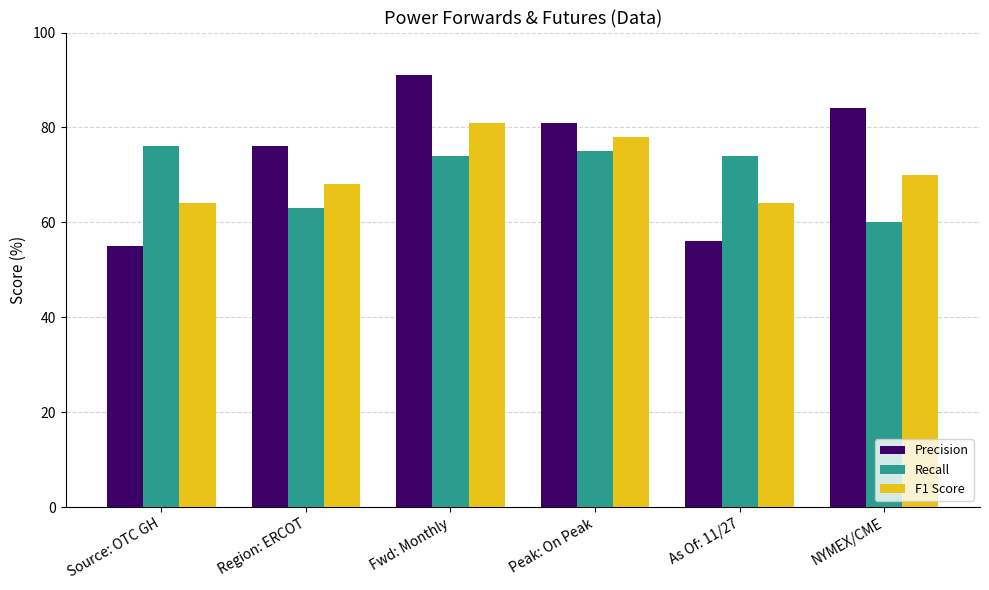

How many F1 Score values are between 64 and 78?

5